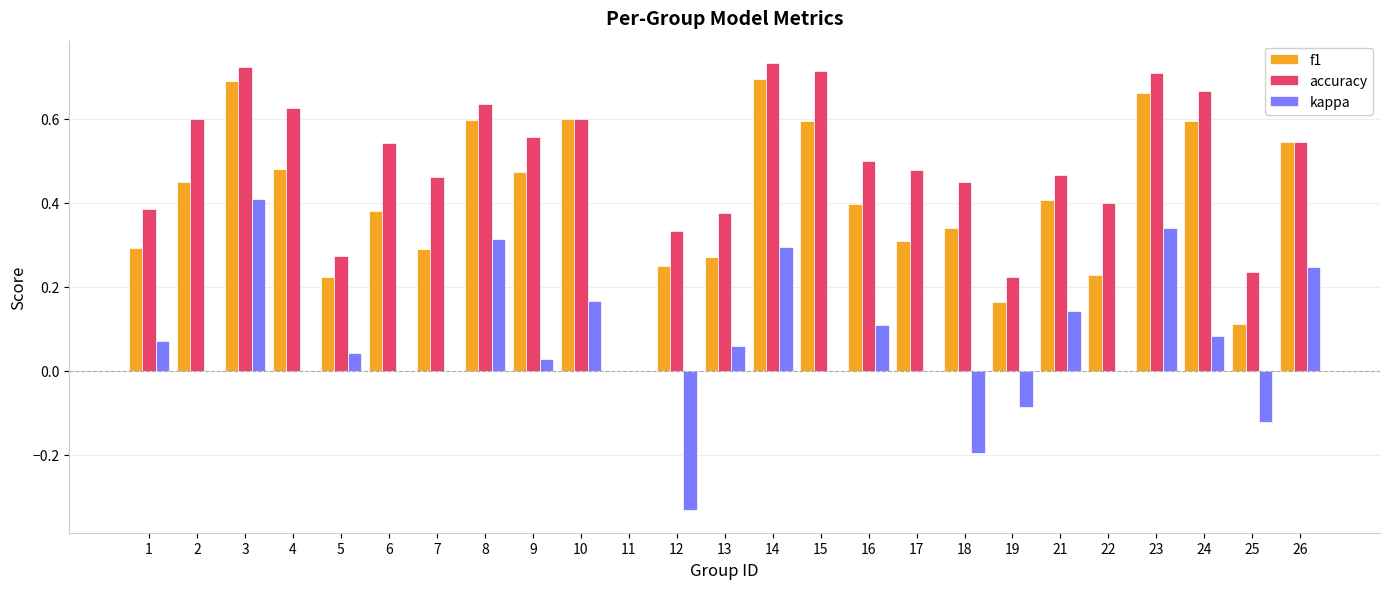

What is the sum of all f1 values?

10.1